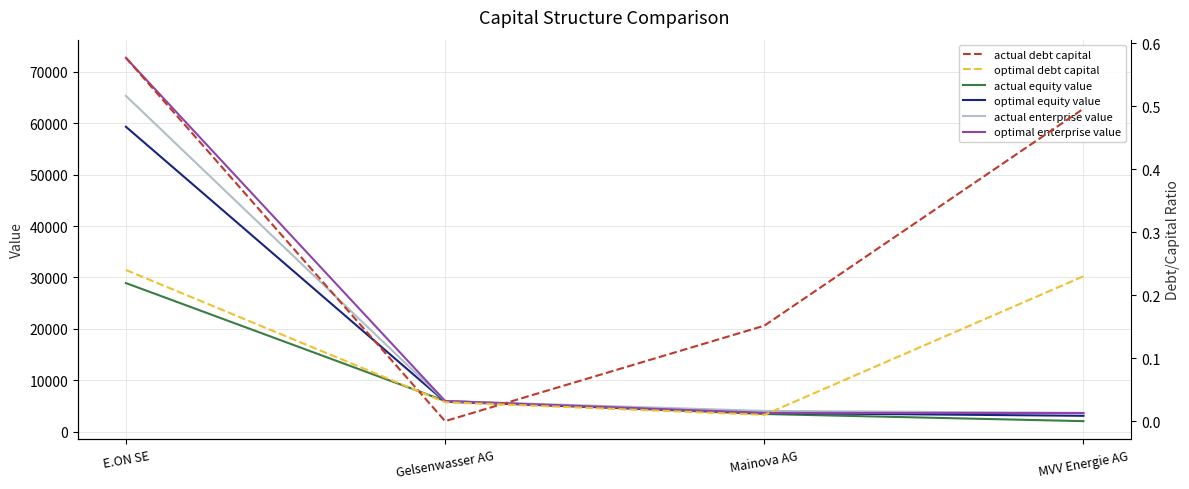

The value of optimal equity value at Gelsenwasser AG is 5821.0. True or false?

True